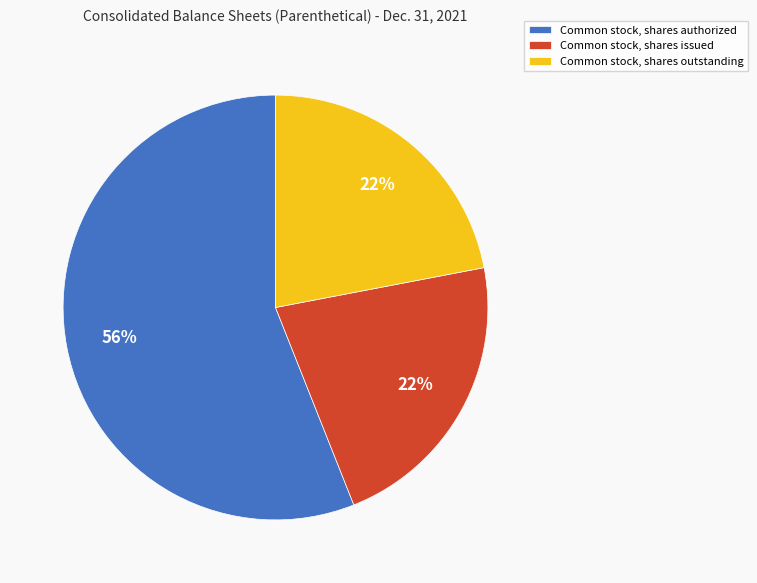

Combined, do Common stock, shares outstanding and Common stock, shares issued account for over 50%?

No